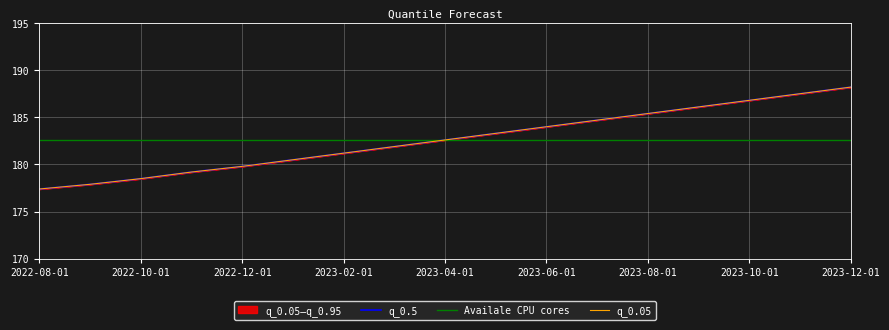

Is it true that q_0.95 equals 184.7 at 2023-07-01?

True